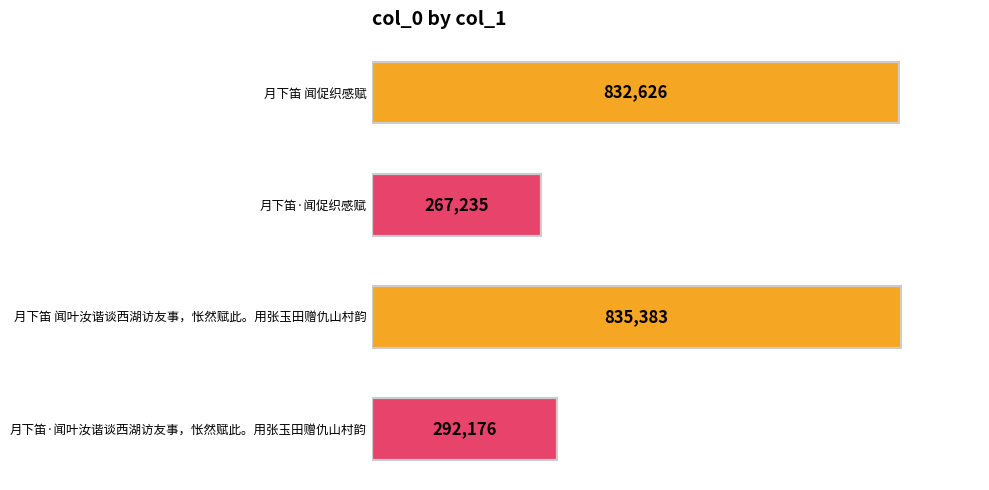

How many bars are there in total?

4